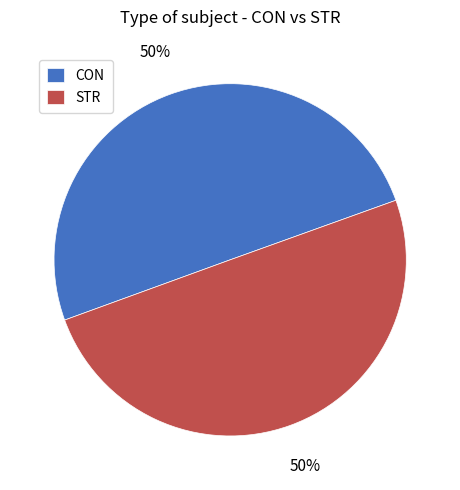

How many segments does this pie chart have?

2